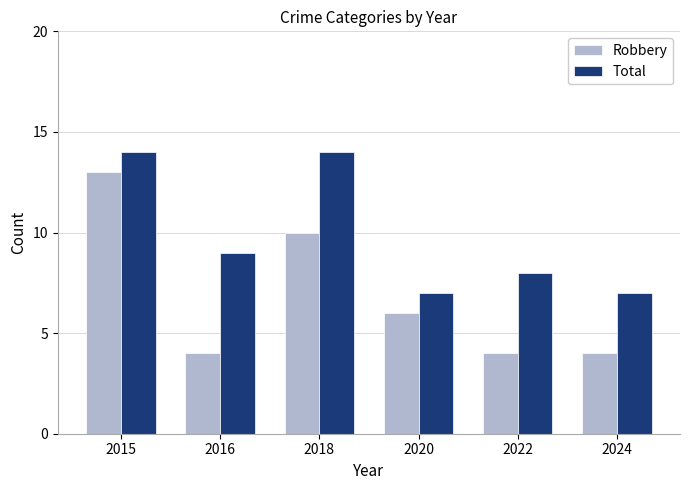

At 2016, list the series in order from largest to smallest.

Total, Robbery